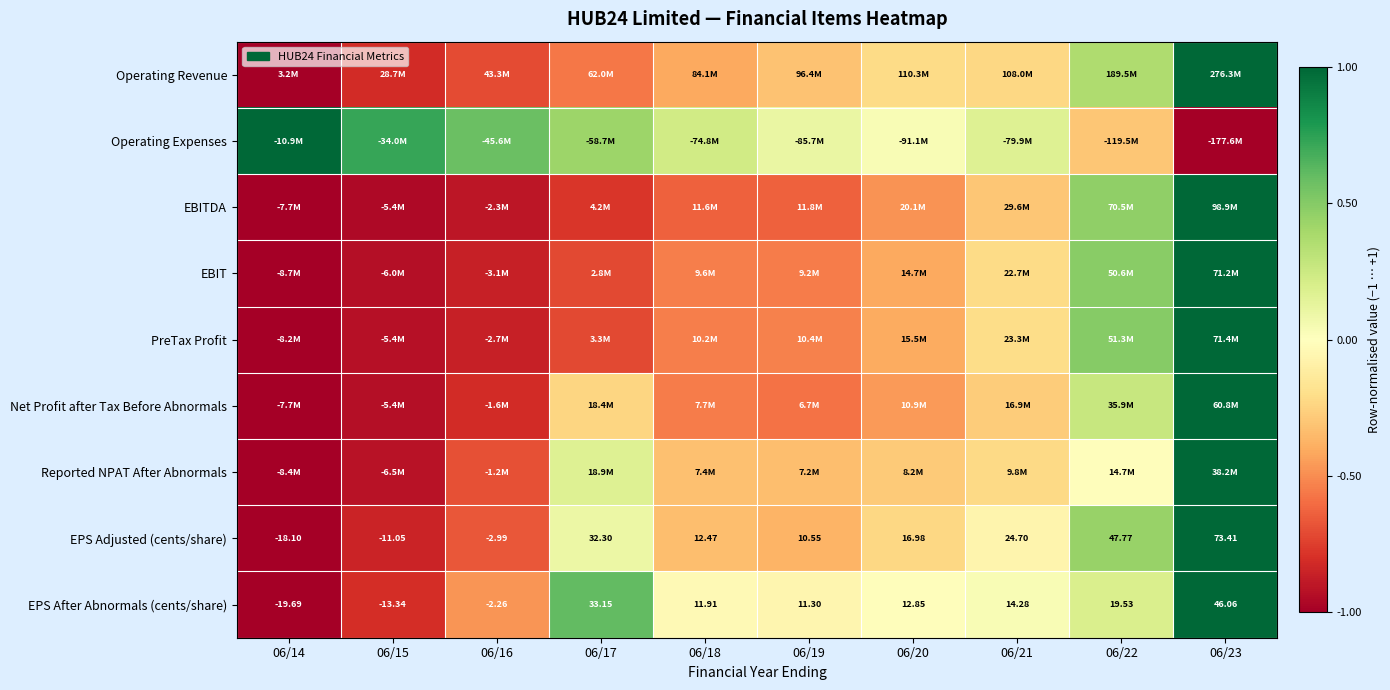

At how many categories does at least one series exceed 0?

10